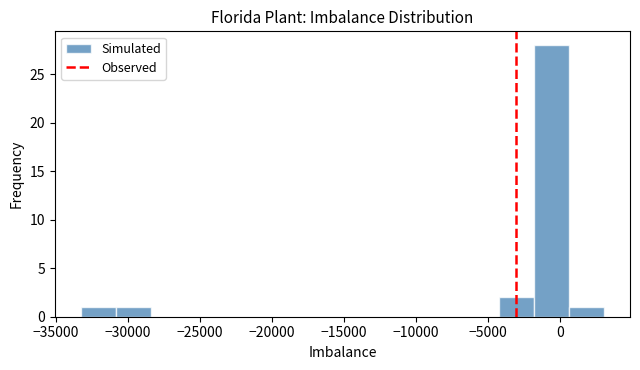

Which range on the x-axis has the tallest bar?

-2000 to 500